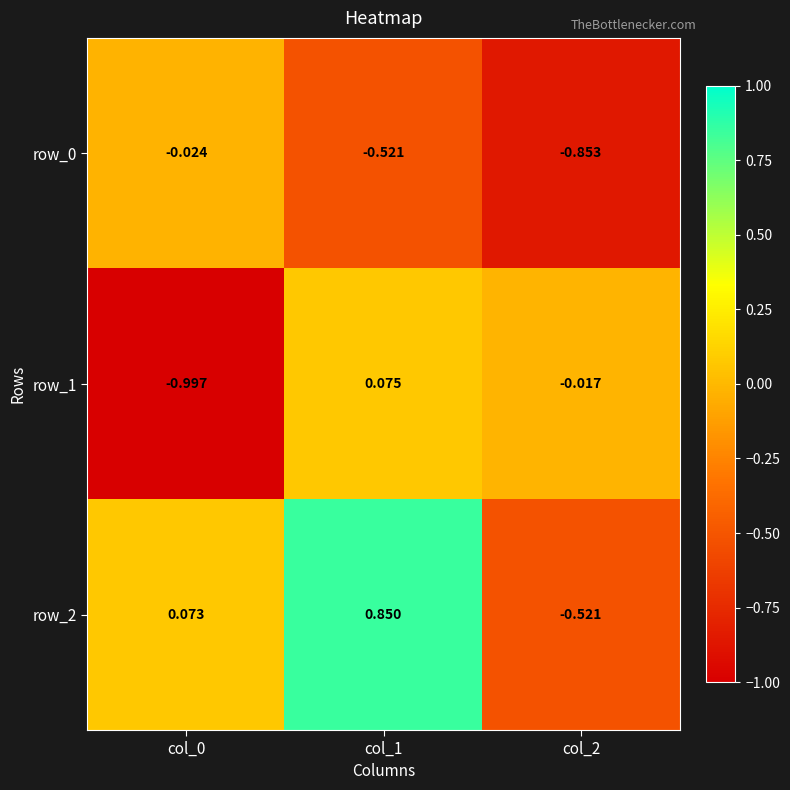

What is the lowest value of the row_1 series?

-1.0